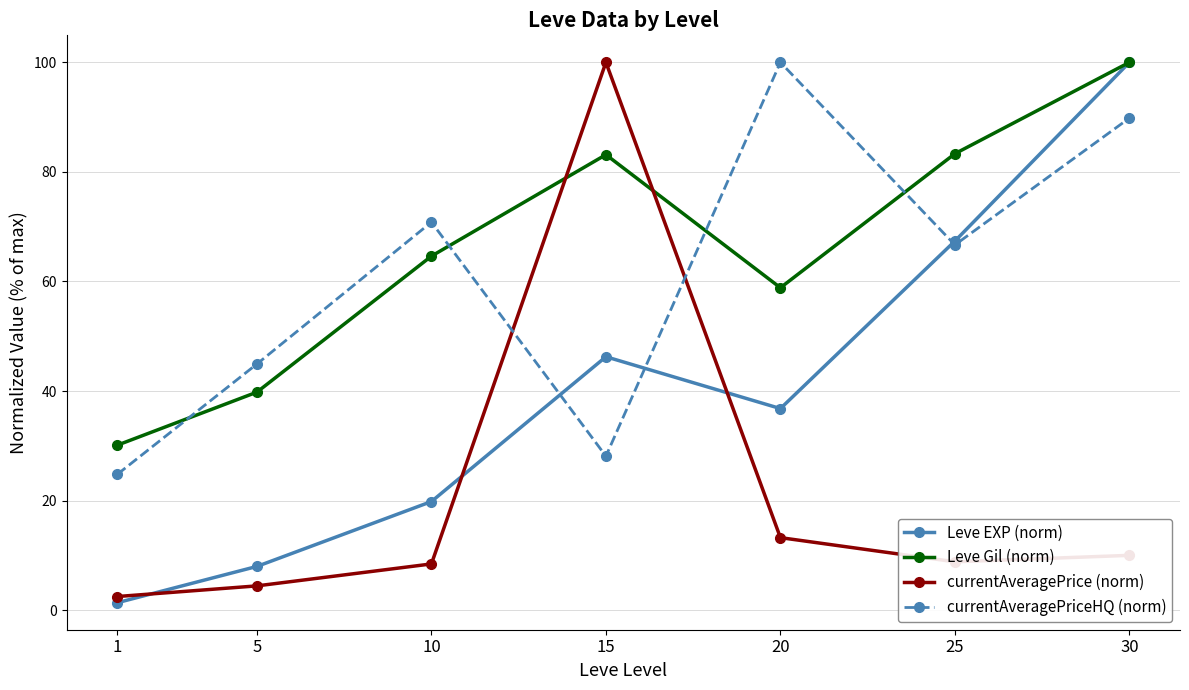

What is the value of the Leve Gil (norm) point at the 4th from the left?

83.1